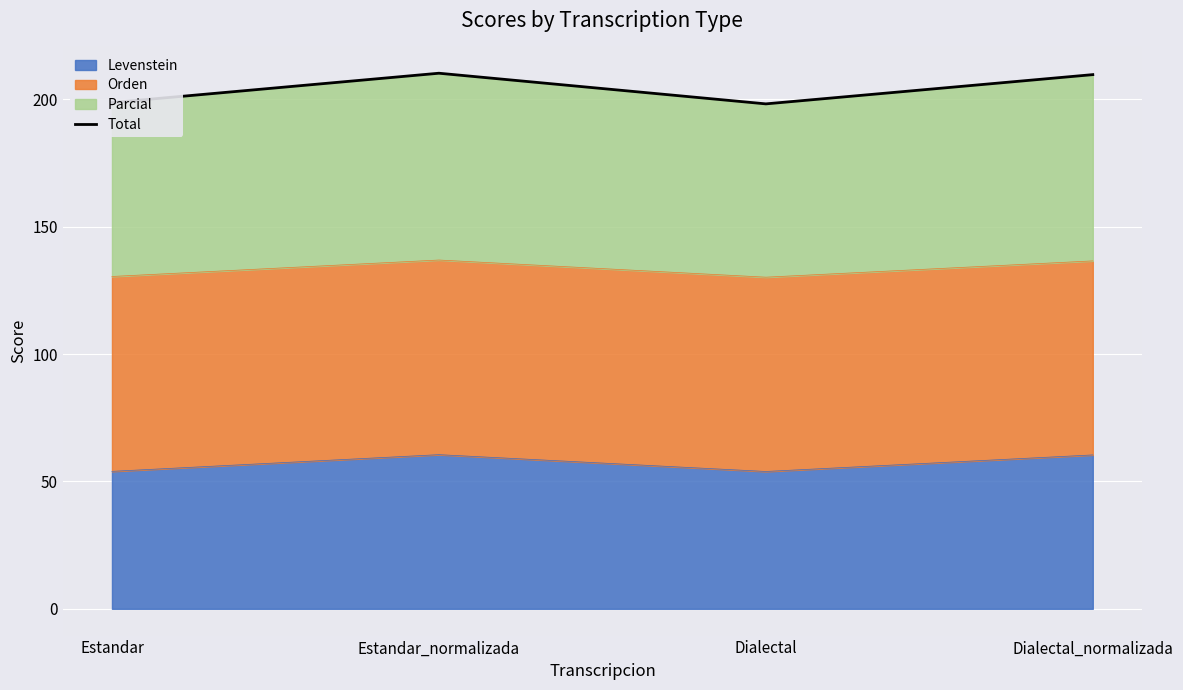

The value at Estandar is 198.8. True or false?

True